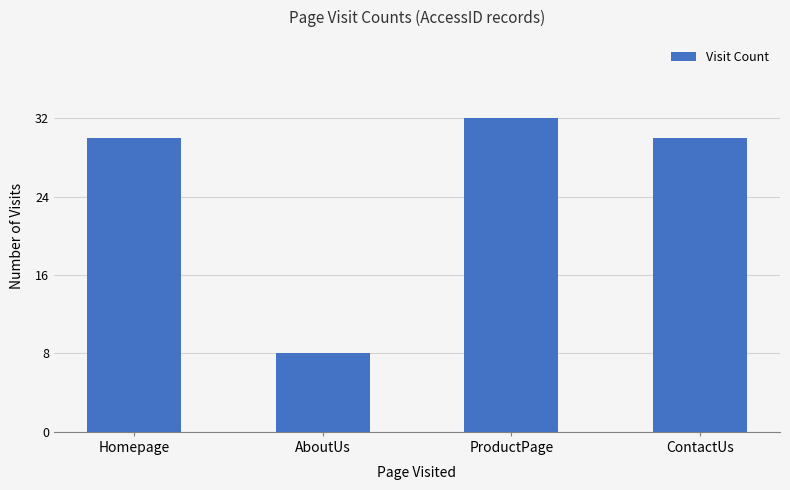

What is the approximate value at AboutUs, to the nearest 5?

10